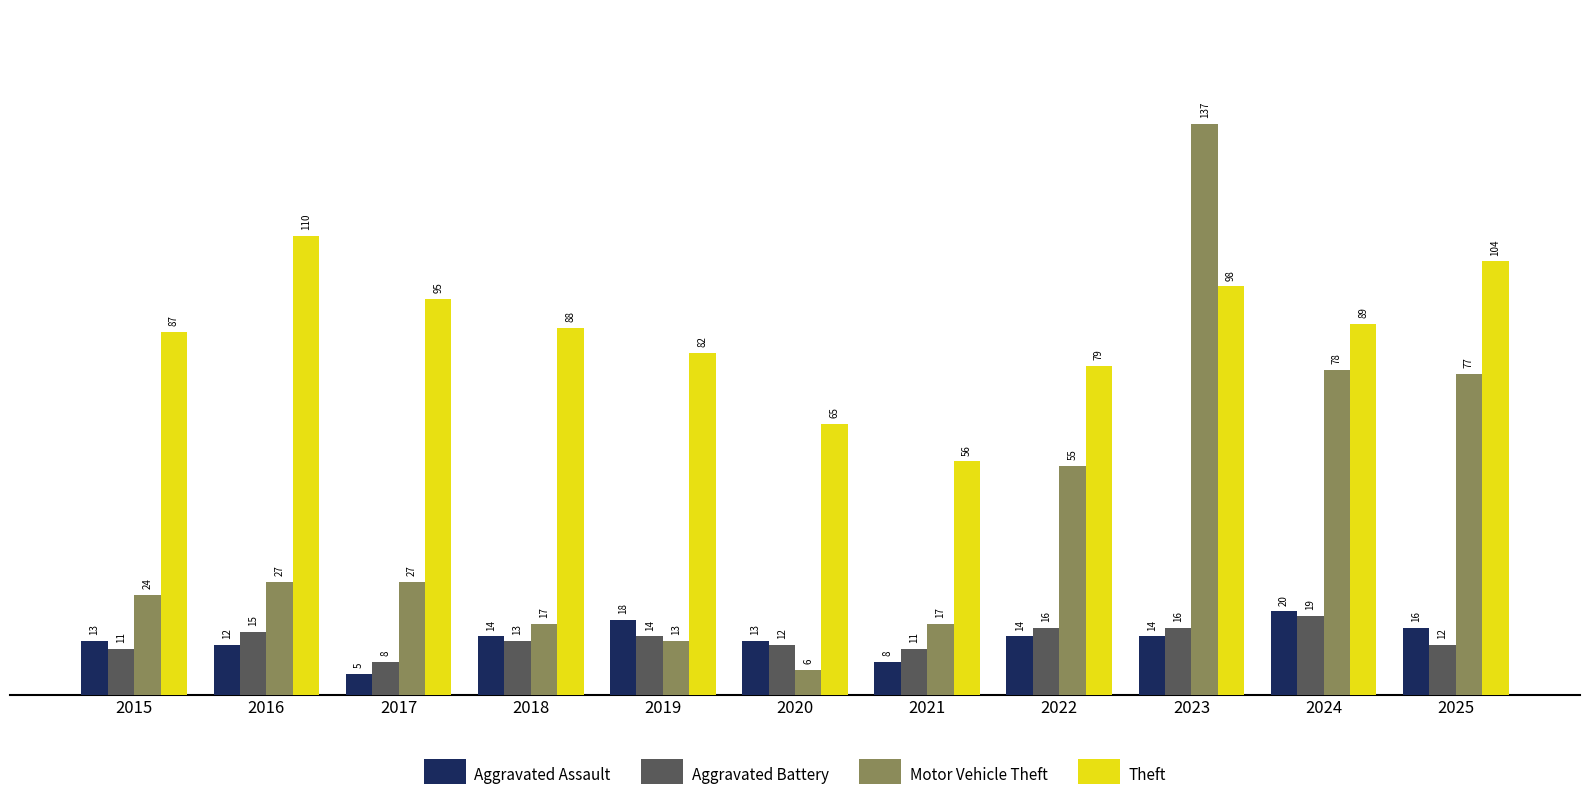

What is the value of the Aggravated Battery bar at the 8th from the left?

16